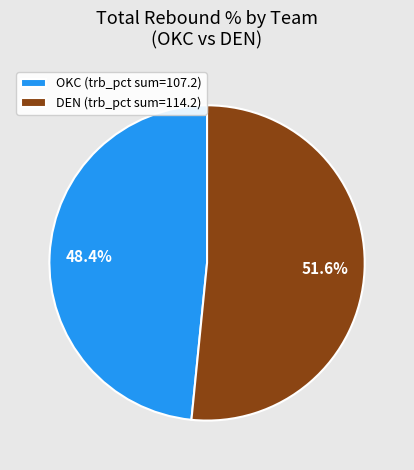

Which slice represents more than half of the pie?

DEN (trb_pct sum=114.2)